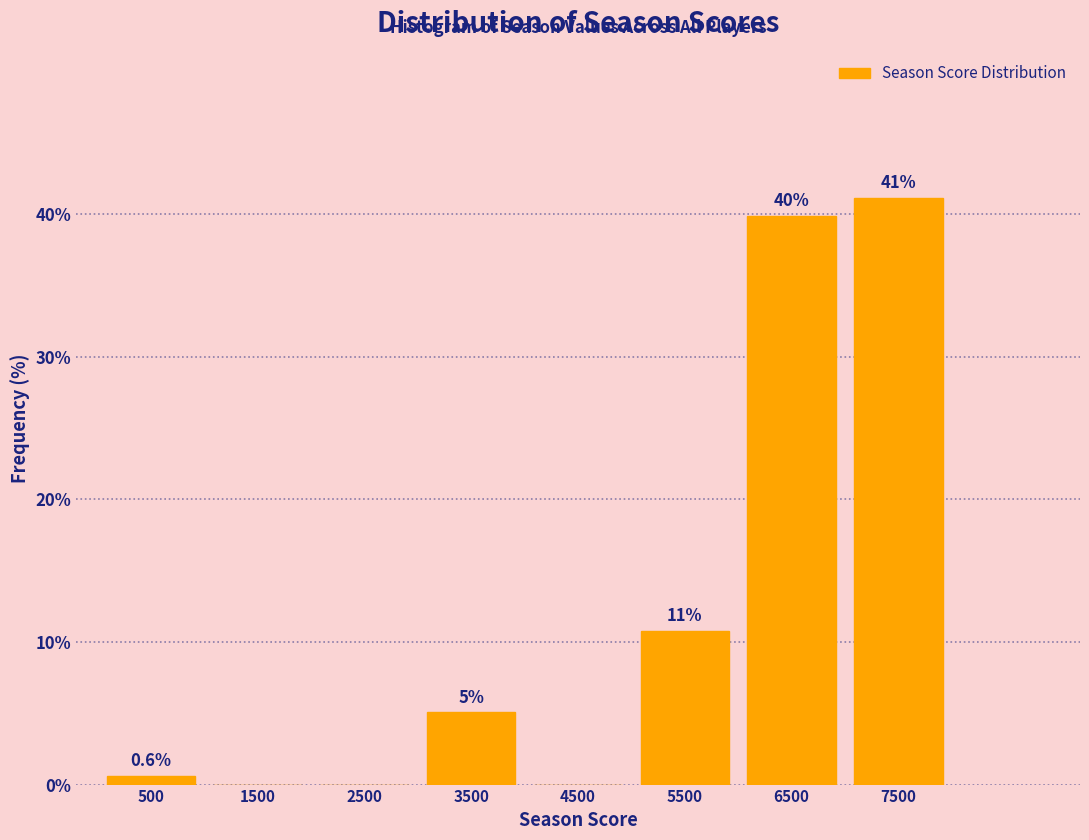

Which range on the x-axis has the tallest bar?

7000 to 8000